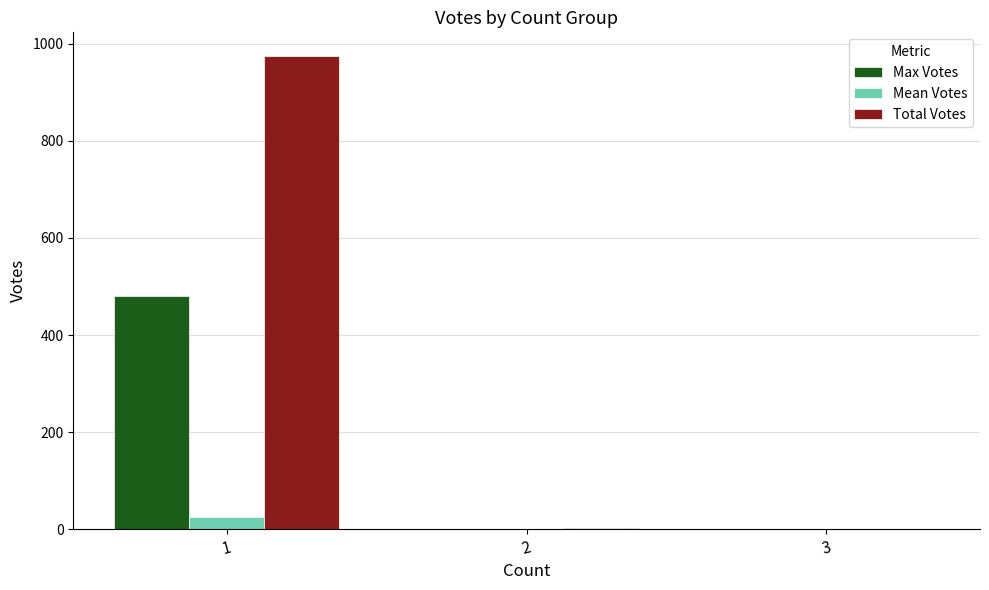

Where does the Total Votes series first go above 3?

1